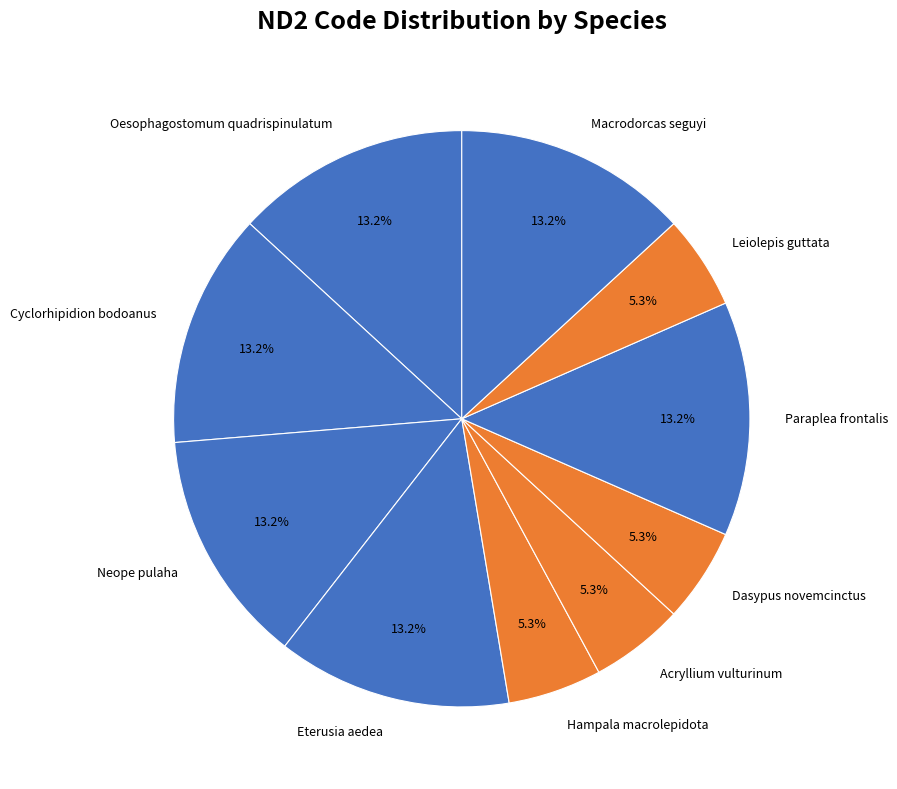

Approximately how many times larger is the value at Acryllium vulturinum compared to Macrodorcas seguyi?

0.4